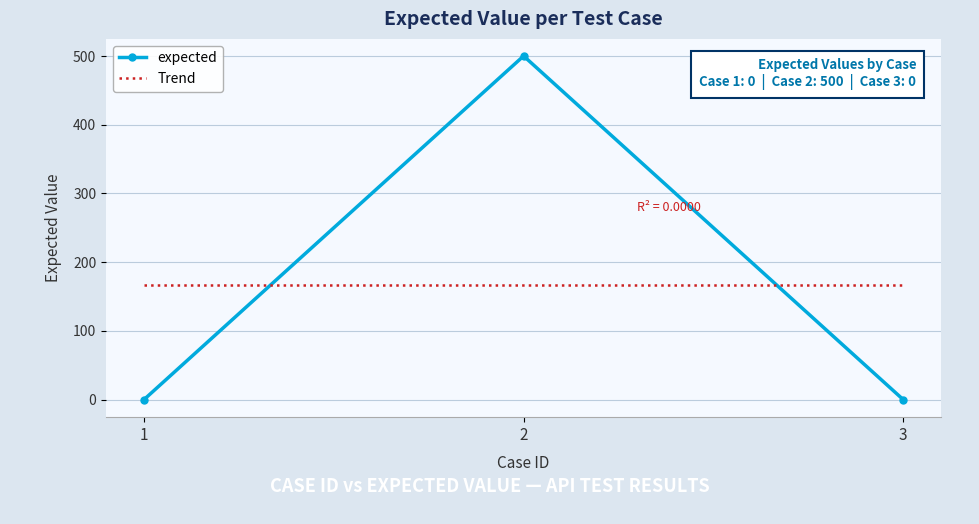

Reading left to right, extract all data points from this chart.

1=0	2=500	3=0